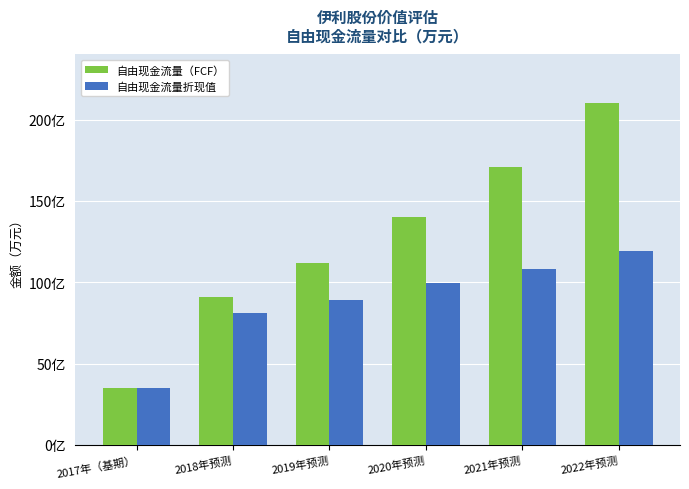

At which category does the chart reach its peak across all series?

2022年预测